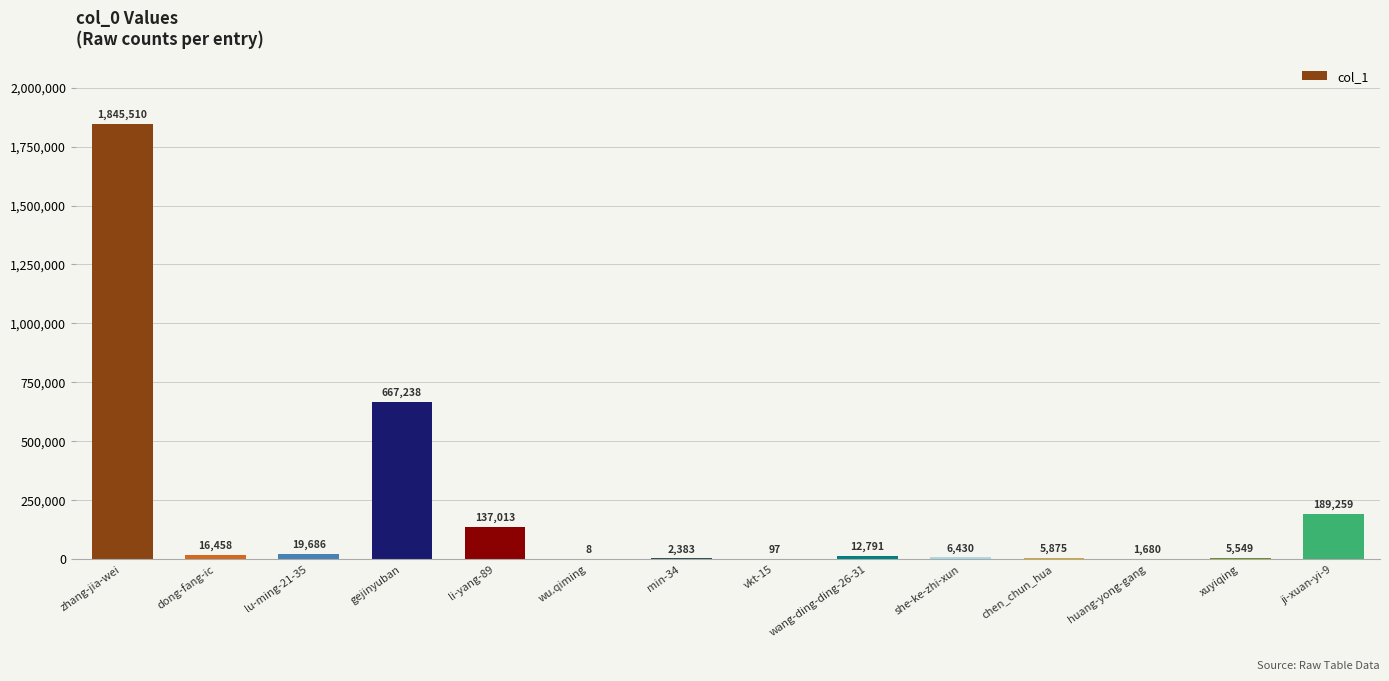

What is the sum of all values?

2909977